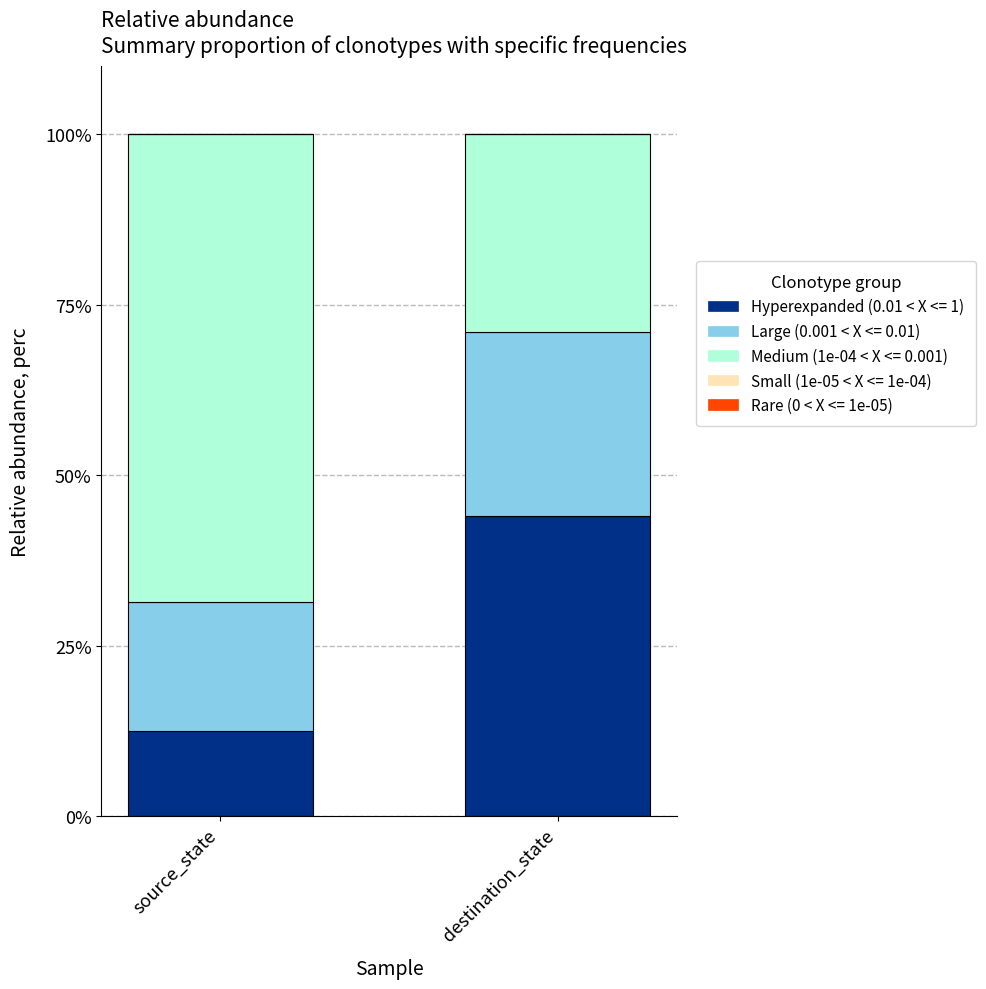

At which label does Hyperexpanded (0.01 < X <= 1) reach its minimum?

source_state